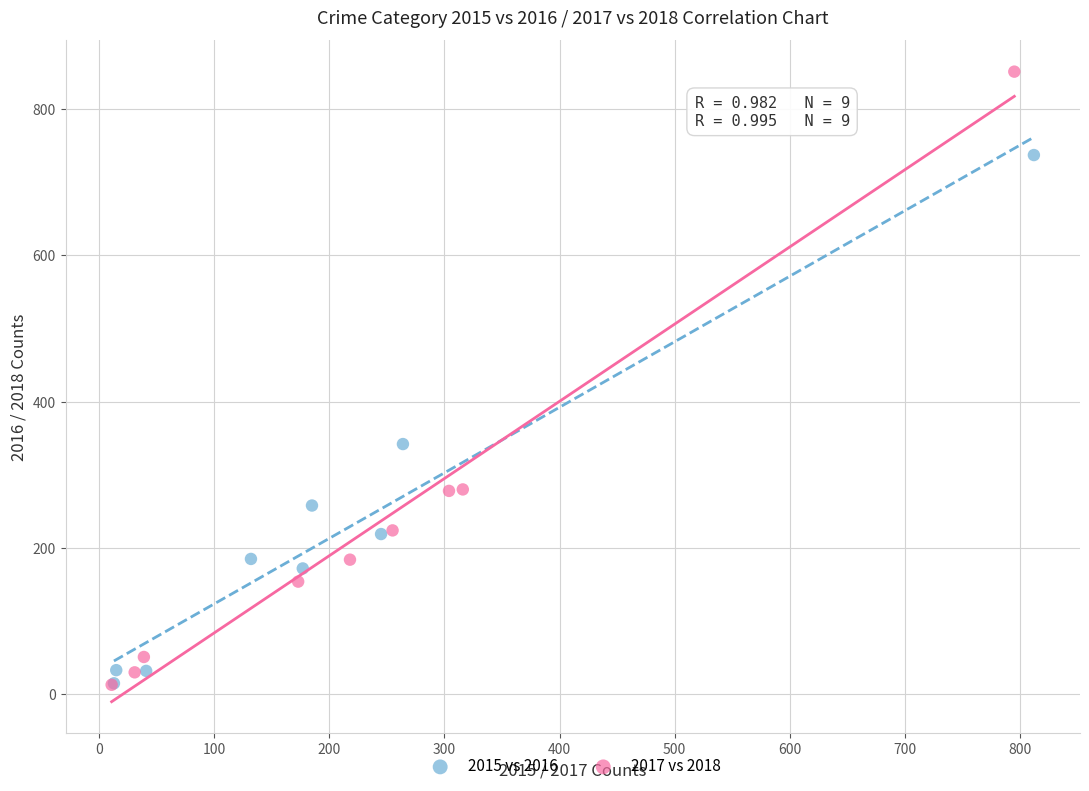

Which series has the widest spread of Y values?

2017 vs 2018